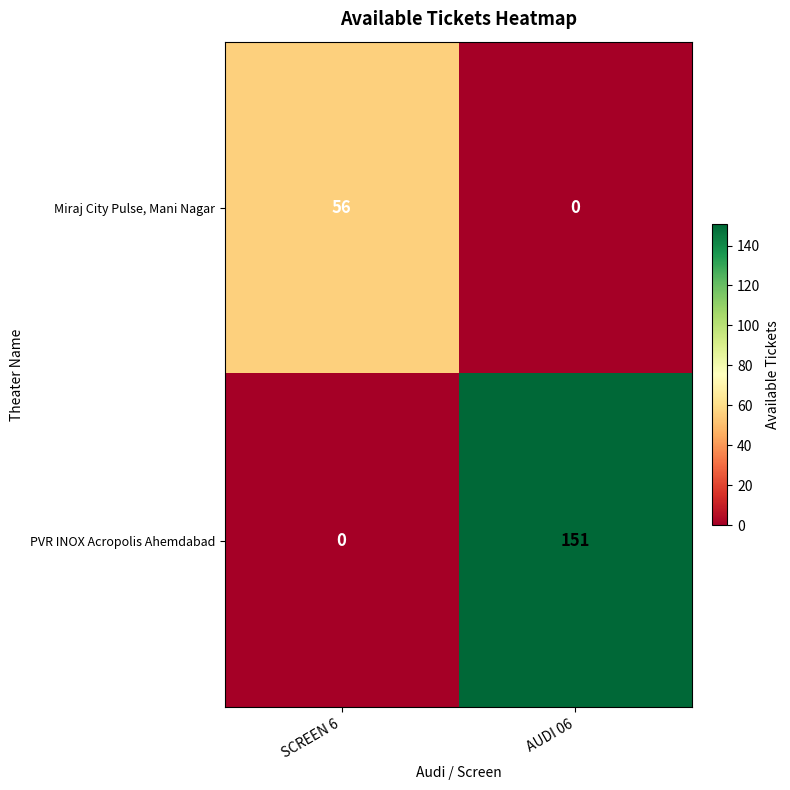

Is the value of PVR INOX Acropolis Ahemdabad at AUDI 06 greater than the value of Miraj City Pulse, Mani Nagar at AUDI 06?

Yes